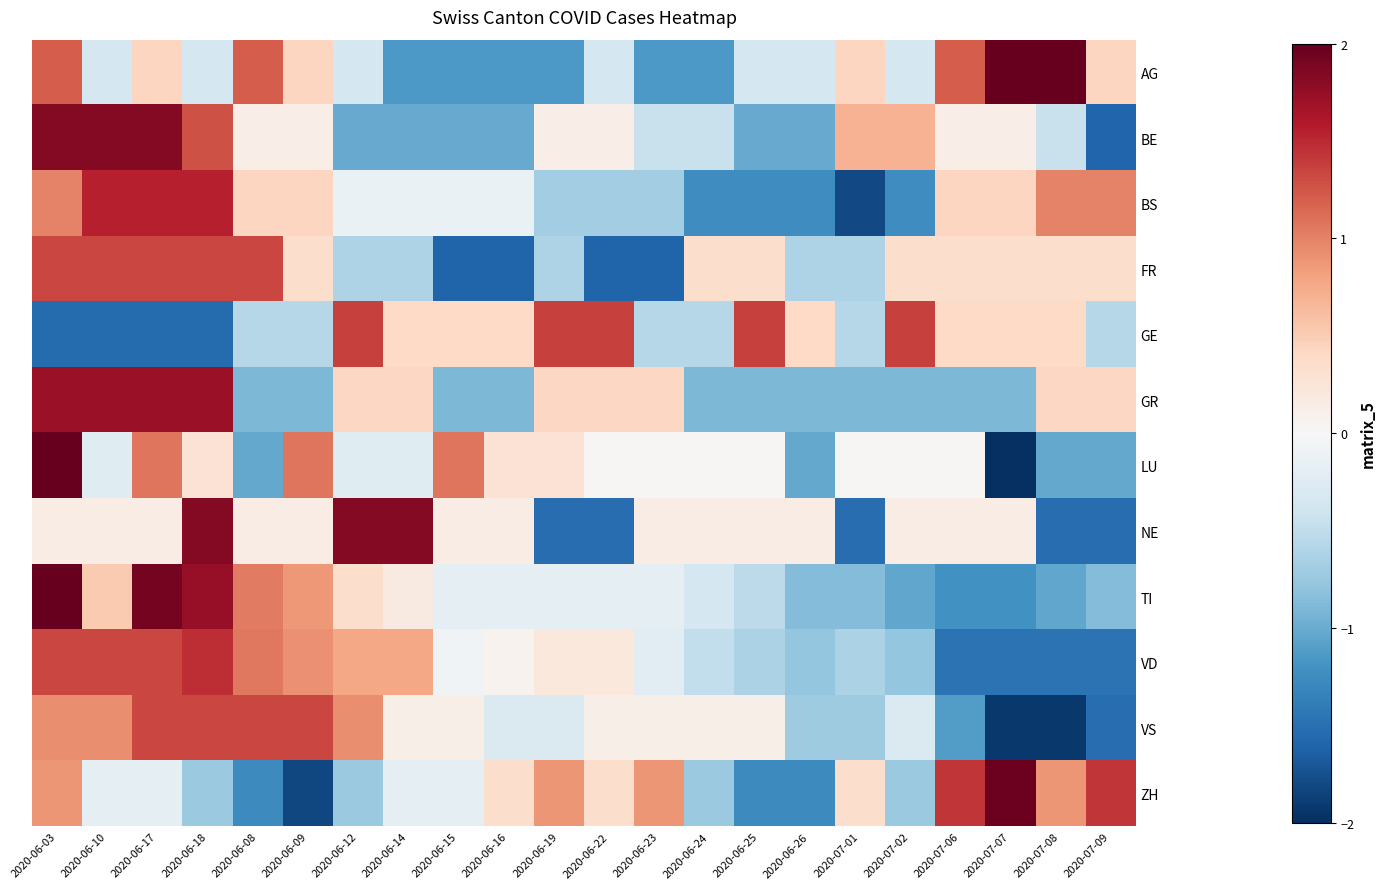

Which label corresponds to the smallest value in the chart?

2020-07-07